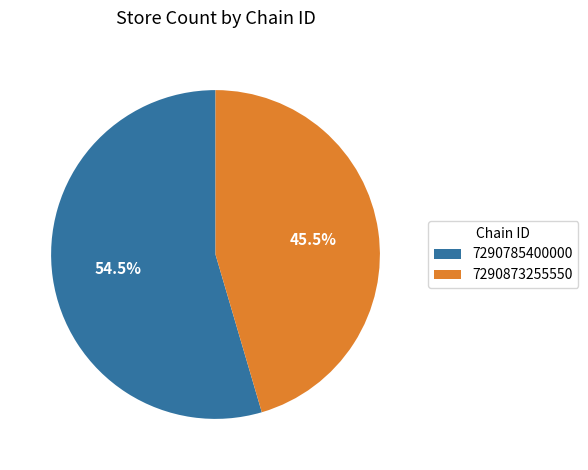

Between 7290873255550 and 7290785400000, which is larger?

7290785400000